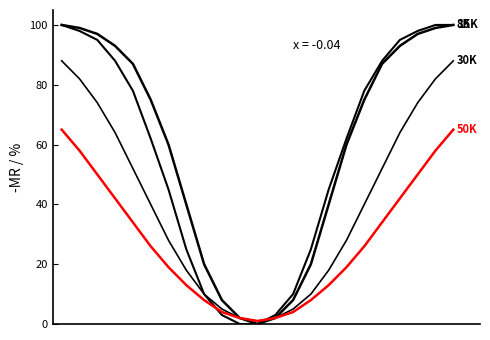

How many lines are shown in the chart?

4